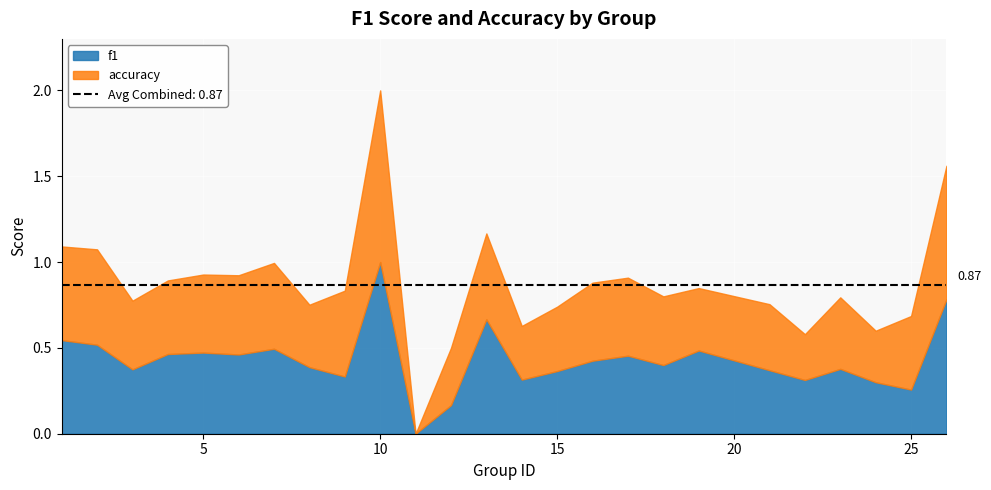

What are all the series names shown in the legend?

f1, accuracy